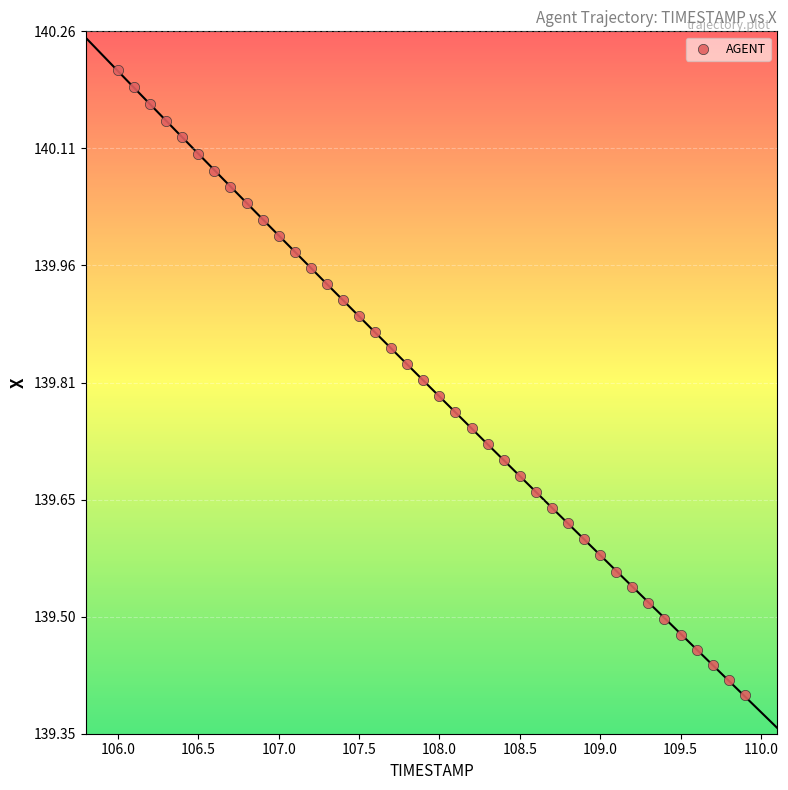

What is the range of Y values (max minus min)?

0.8